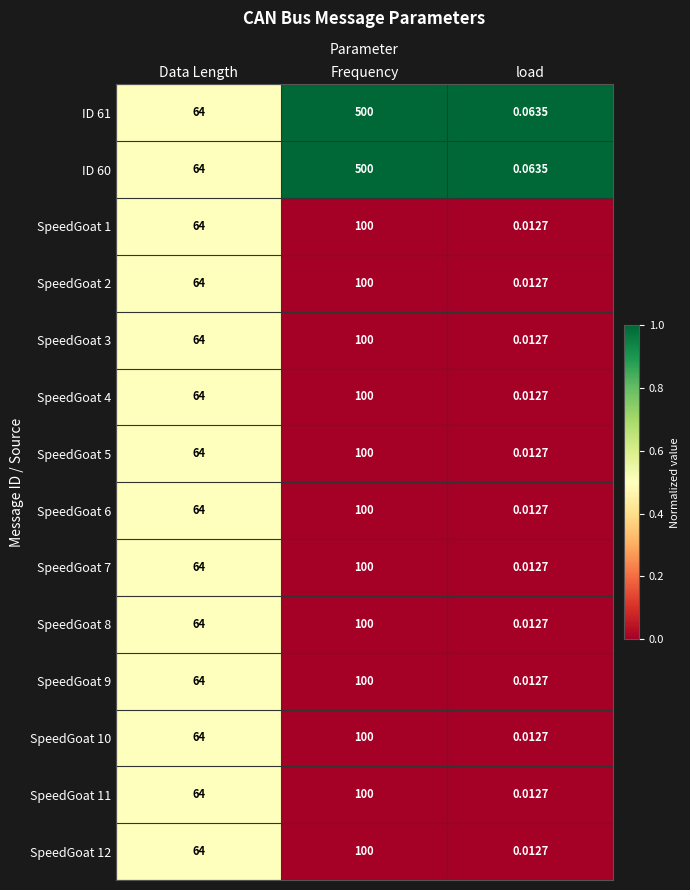

Is the value of ID 61 at Data Length greater than the value of SpeedGoat 12 at Frequency?

No